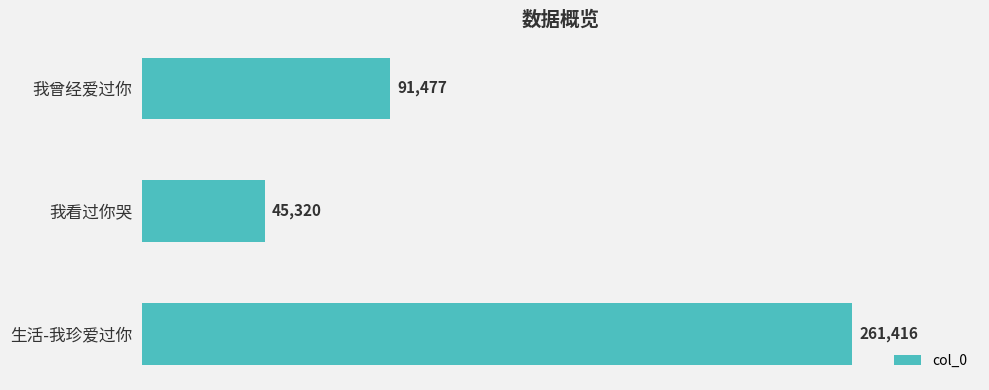

Between 我曾经爱过你 and 我看过你哭, which is larger?

我曾经爱过你